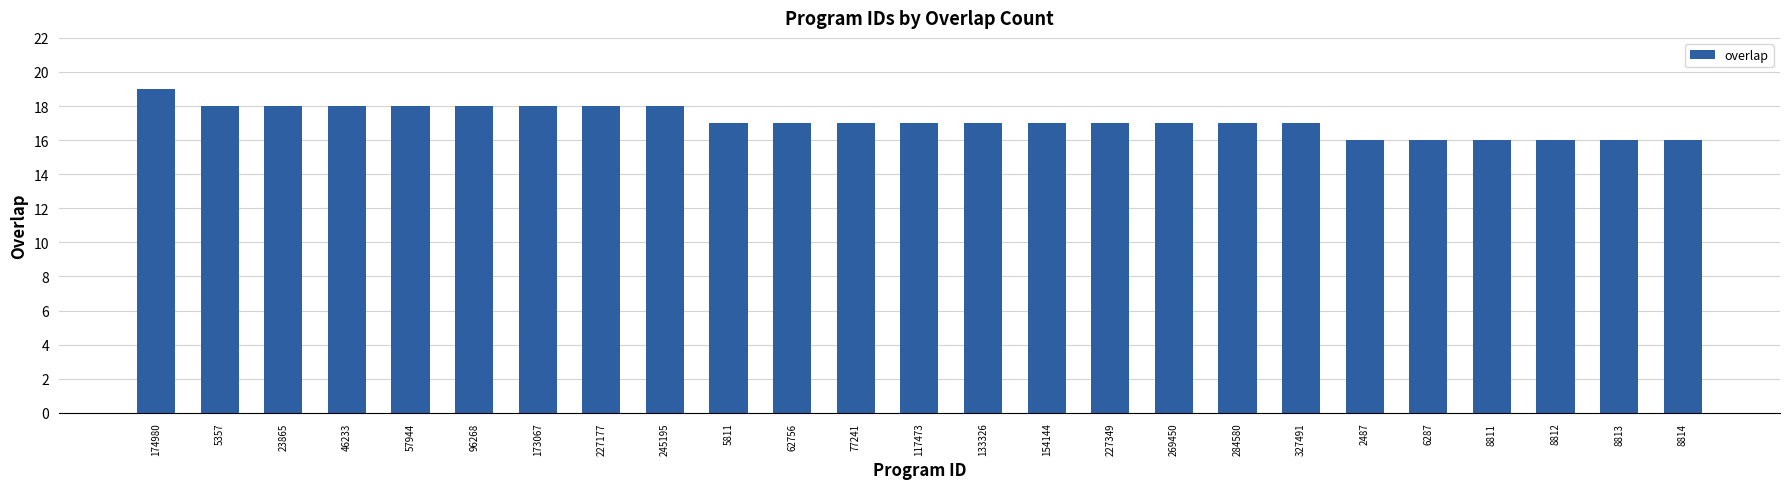

Is it true that the value at 227177 is 18?

True